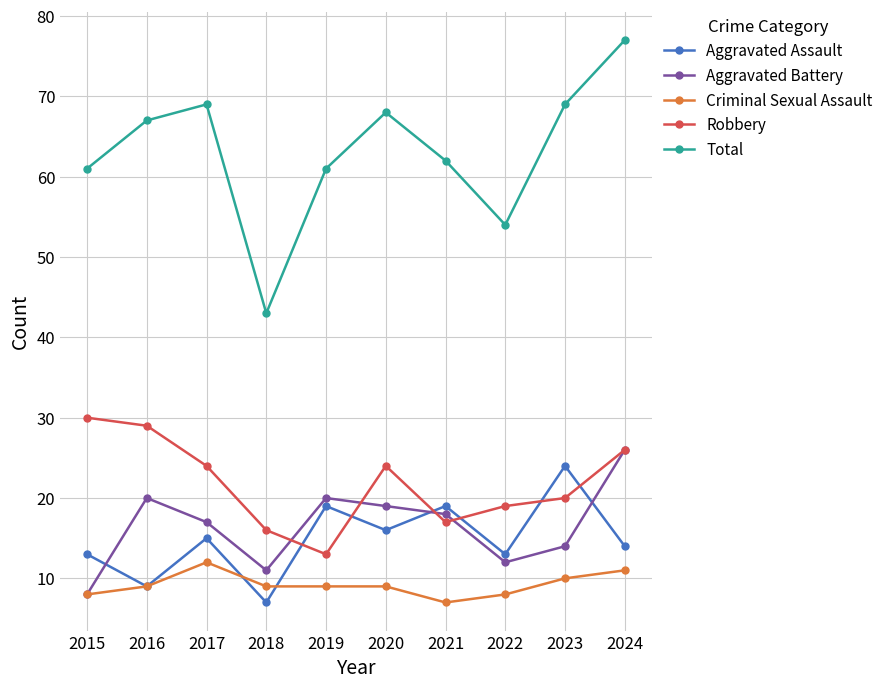

Does the chart have visible grid lines?

Yes